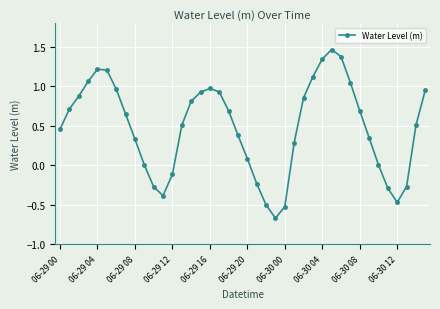

What is the sum of all values?

19.1